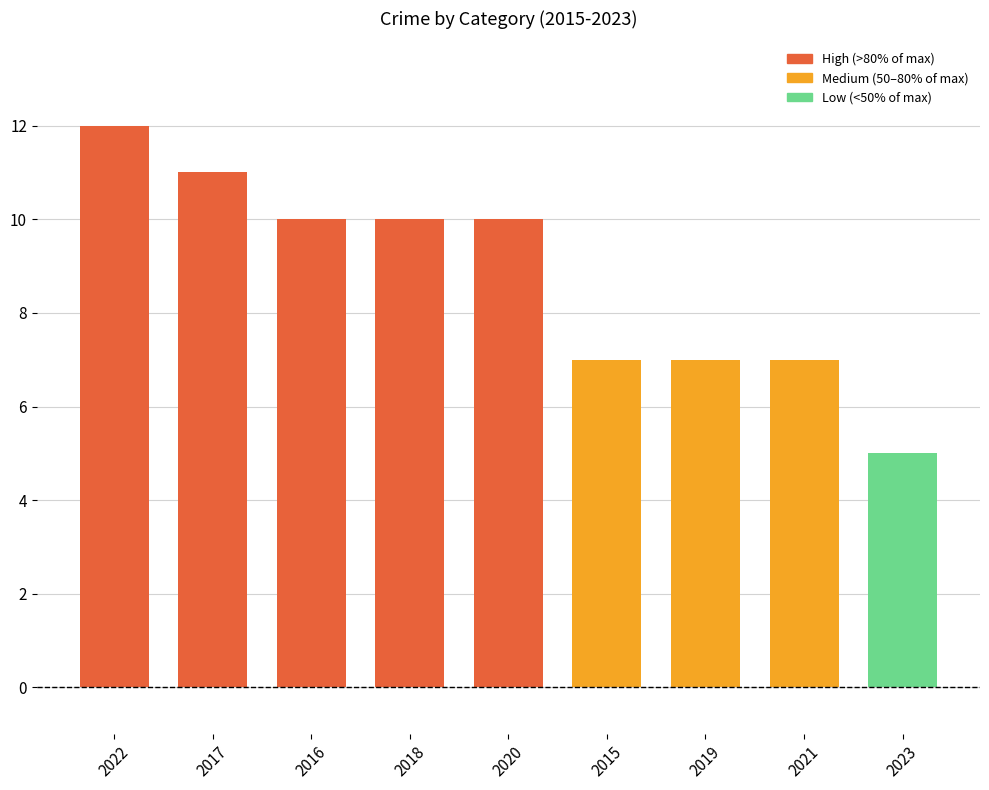

Between 2023 and 2019, which is larger?

2019